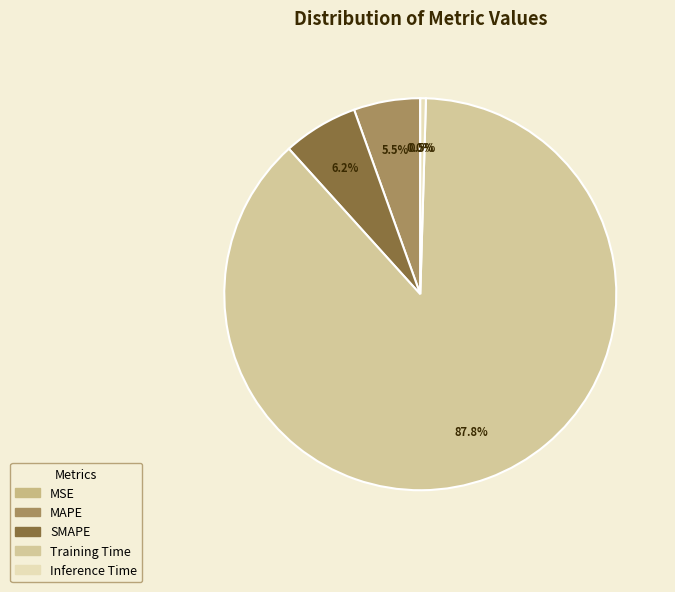

To the nearest percent, what portion does Training Time represent?

88%